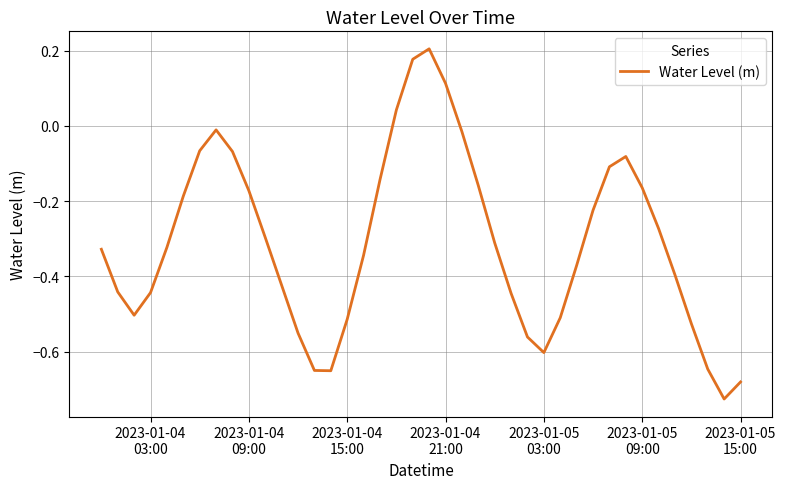

What is the difference between the maximum and minimum values?

0.9